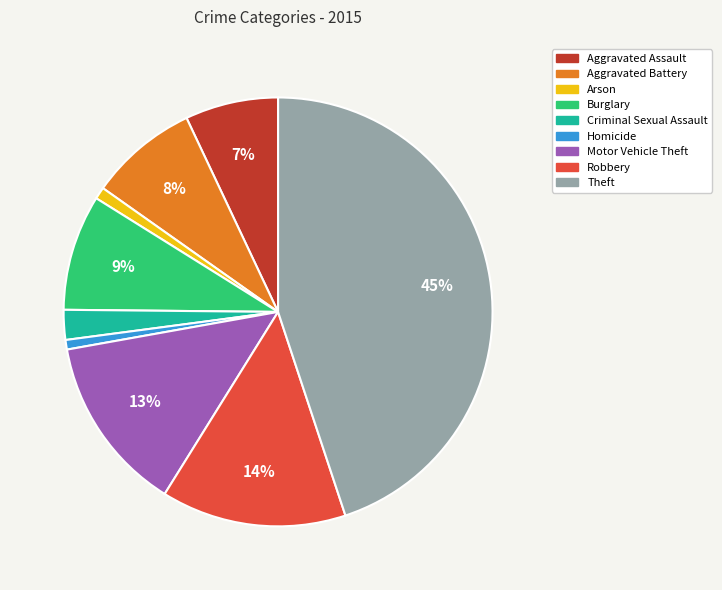

What is the largest slice in the pie chart?

Theft